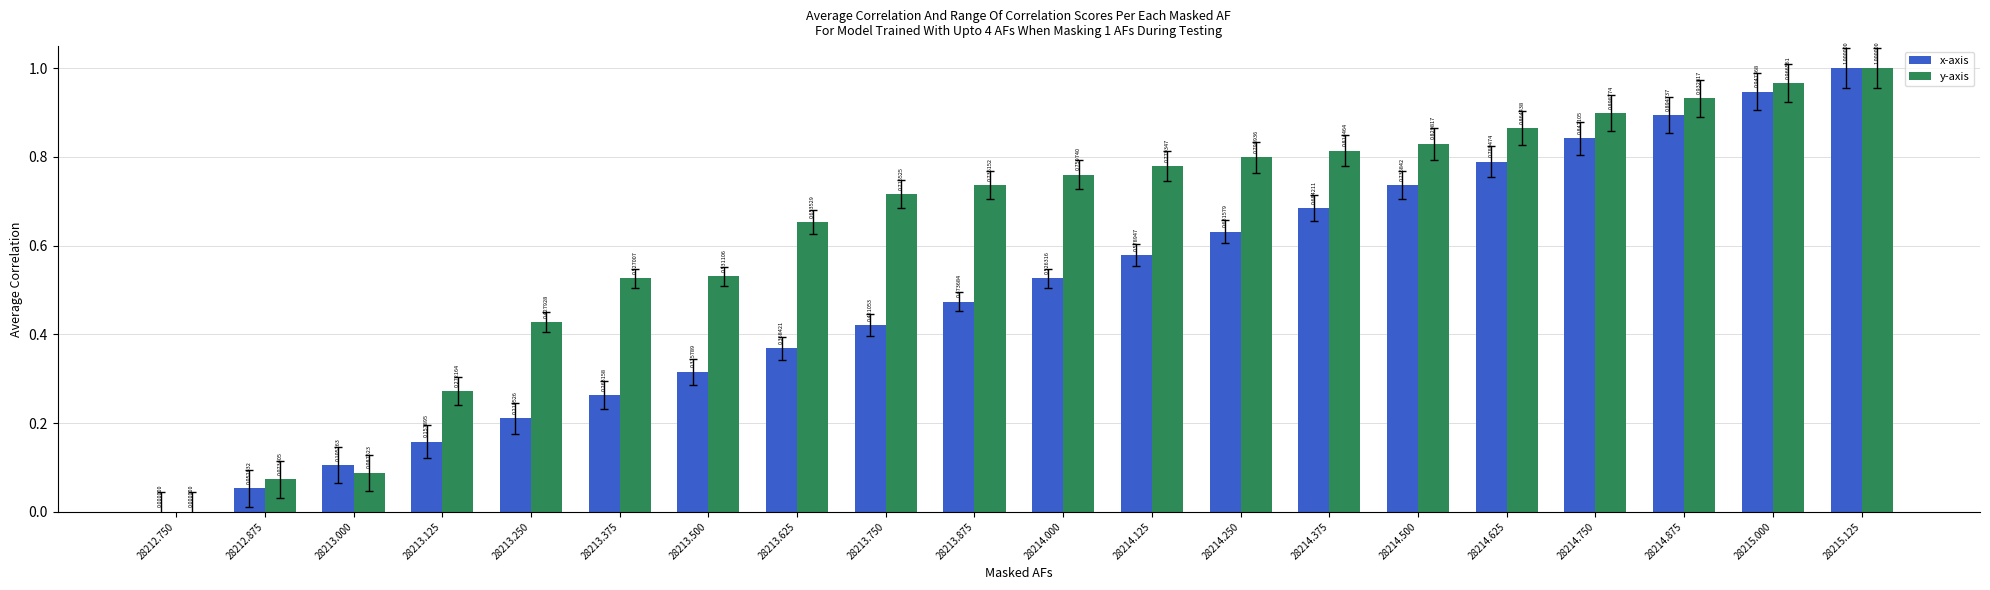

What are all the series names shown in the legend?

x-axis, y-axis